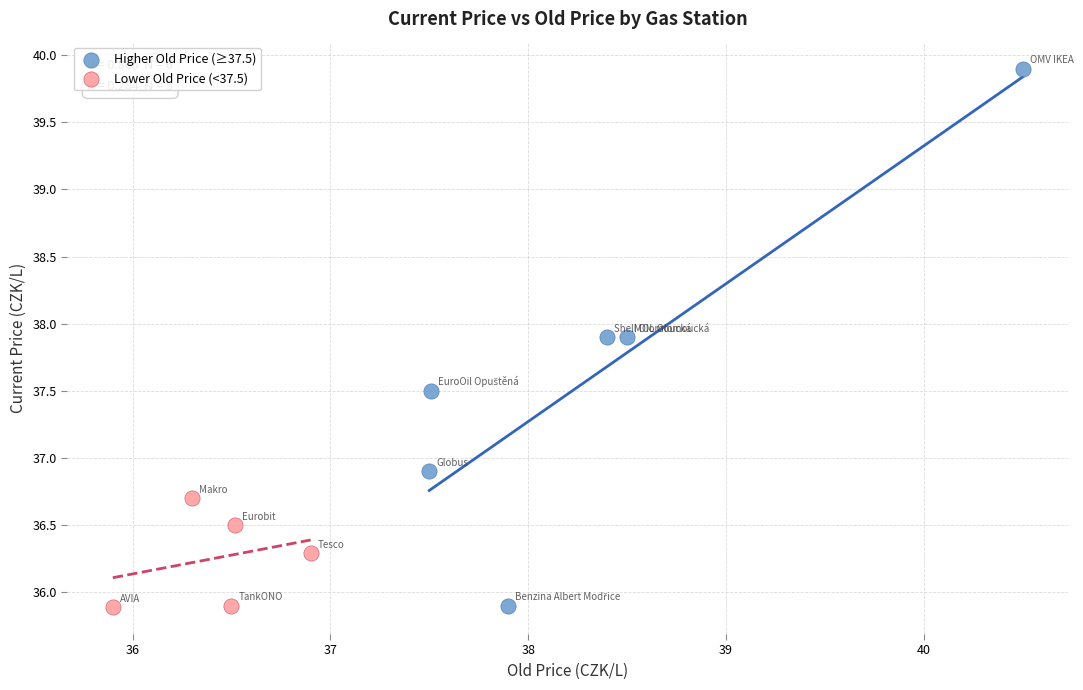

Which series contains the highest Y value?

Higher Old Price (≥37.5)